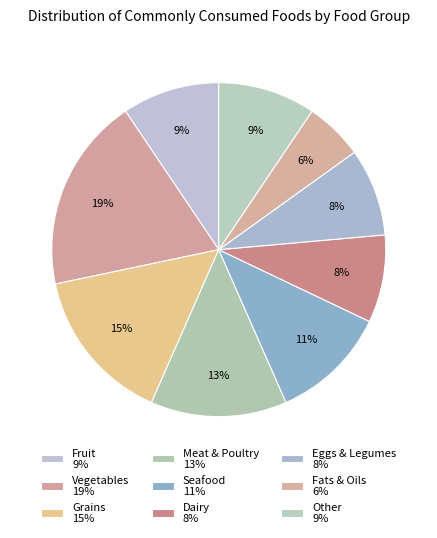

Combined, what portion of the pie is Grains and Fats & Oils?

20.8%